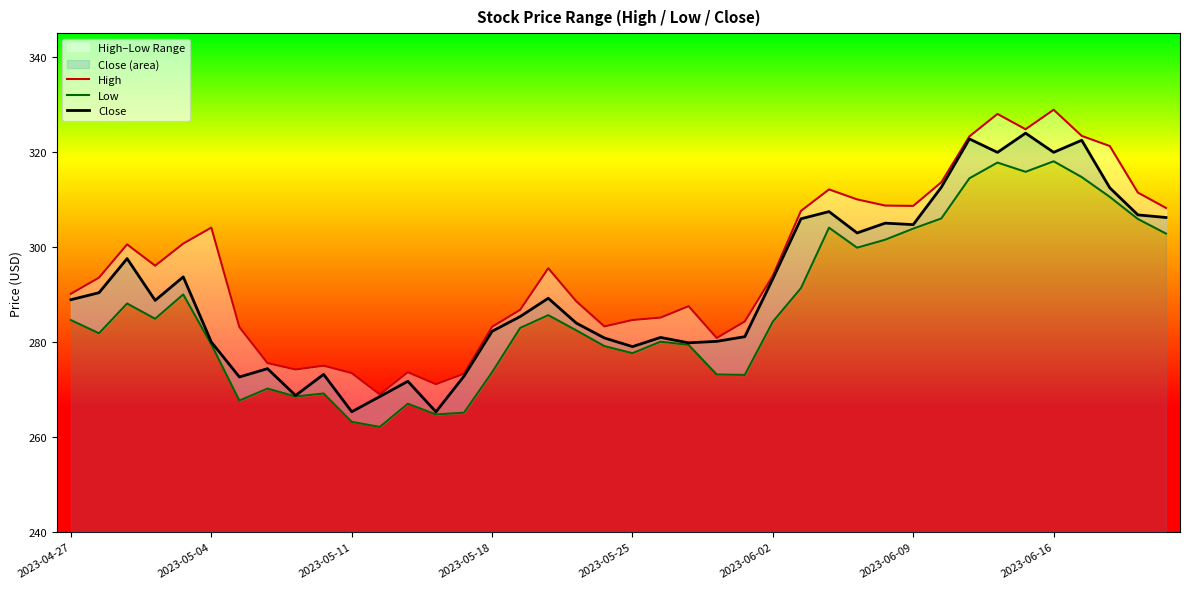

What is the lowest value of the Close series?

265.3